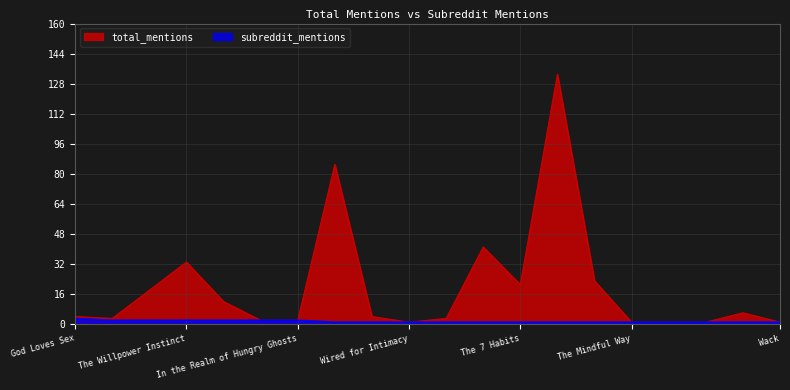

Is the value of total_mentions at 10 greater than the value of subreddit_mentions at 14?

Yes